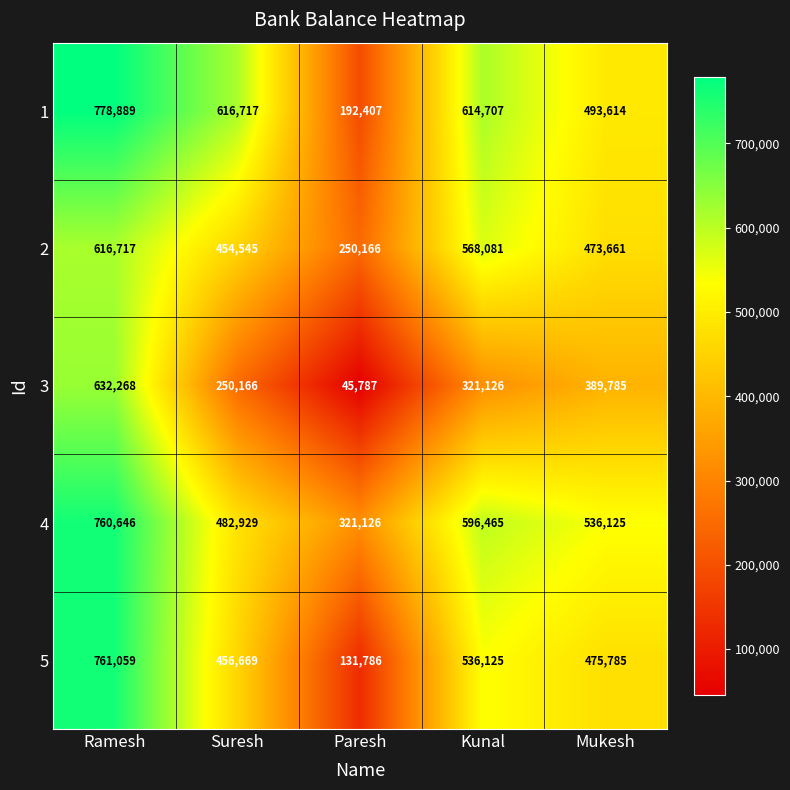

Between Ramesh and Mukesh, which series saw the biggest shift?

1